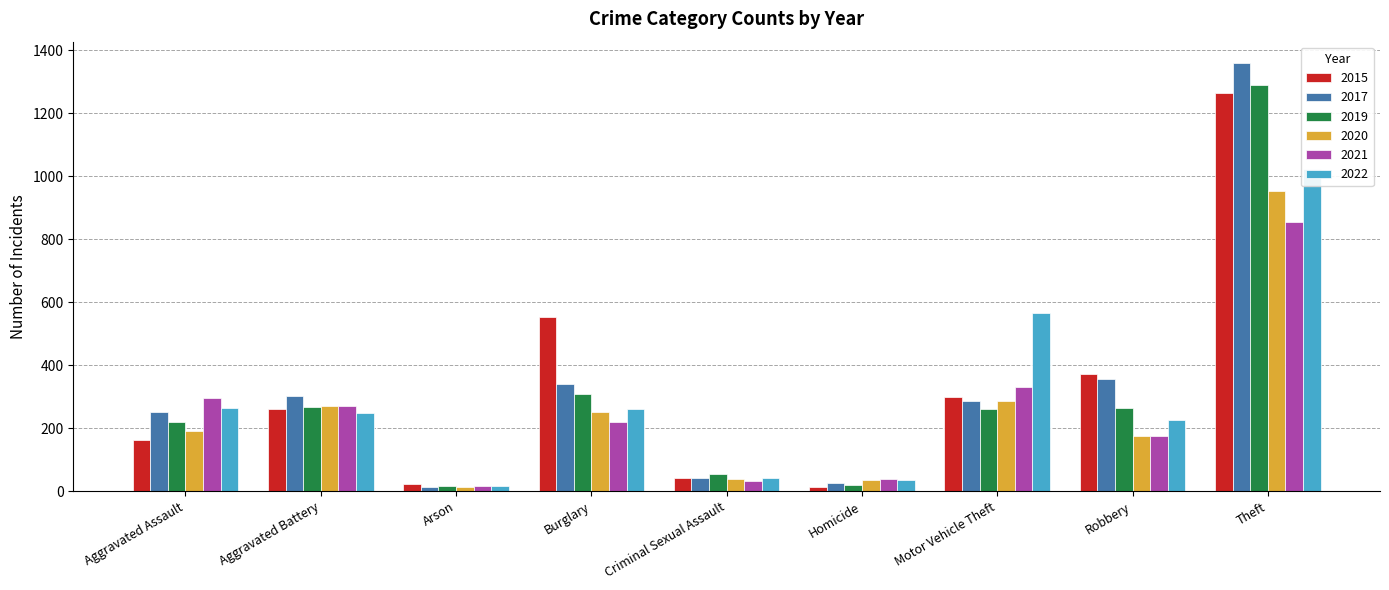

Which series changed the most between Aggravated Battery and Motor Vehicle Theft?

2022